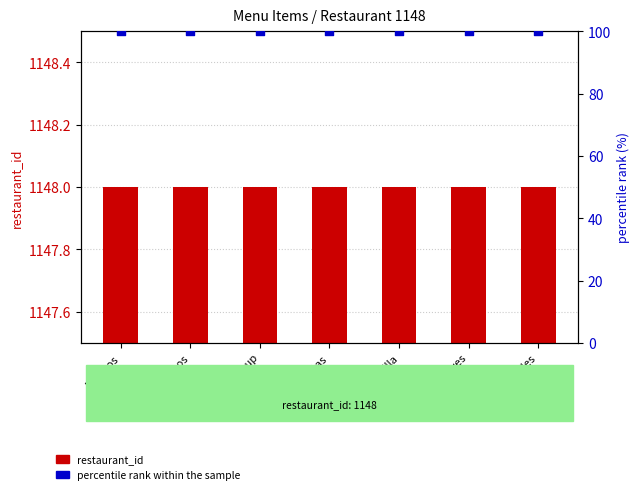

Which series has the largest total across all categories?

restaurant_id